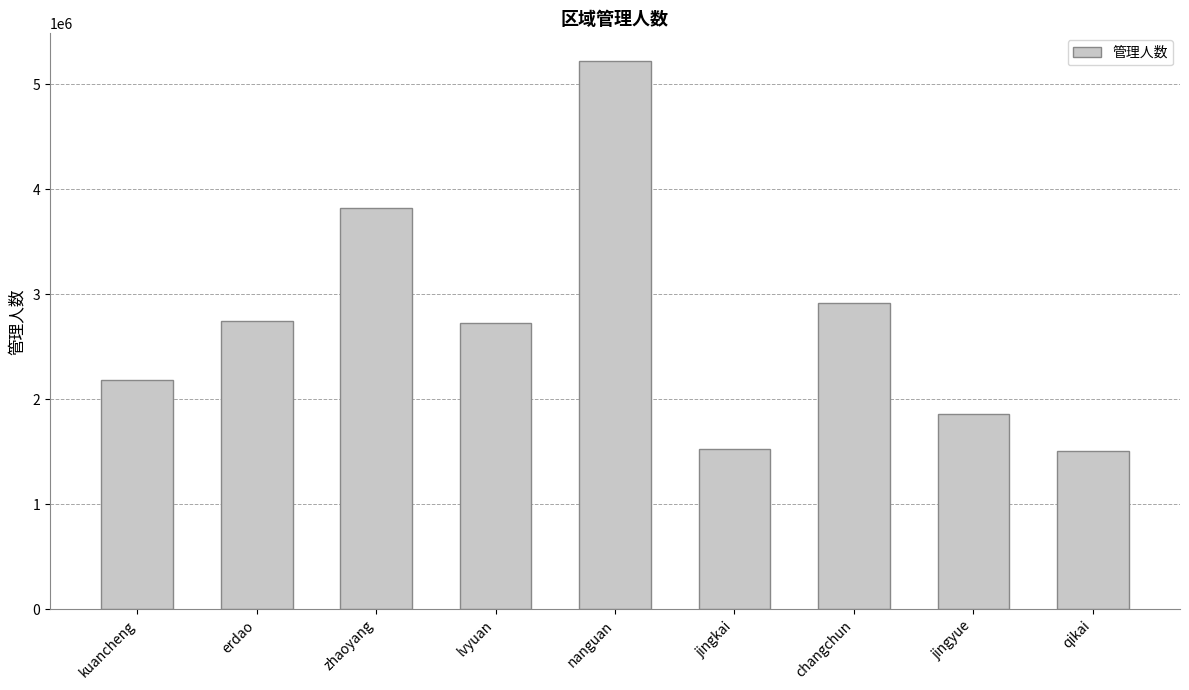

The value at erdao is 4047871.3. True or false?

False